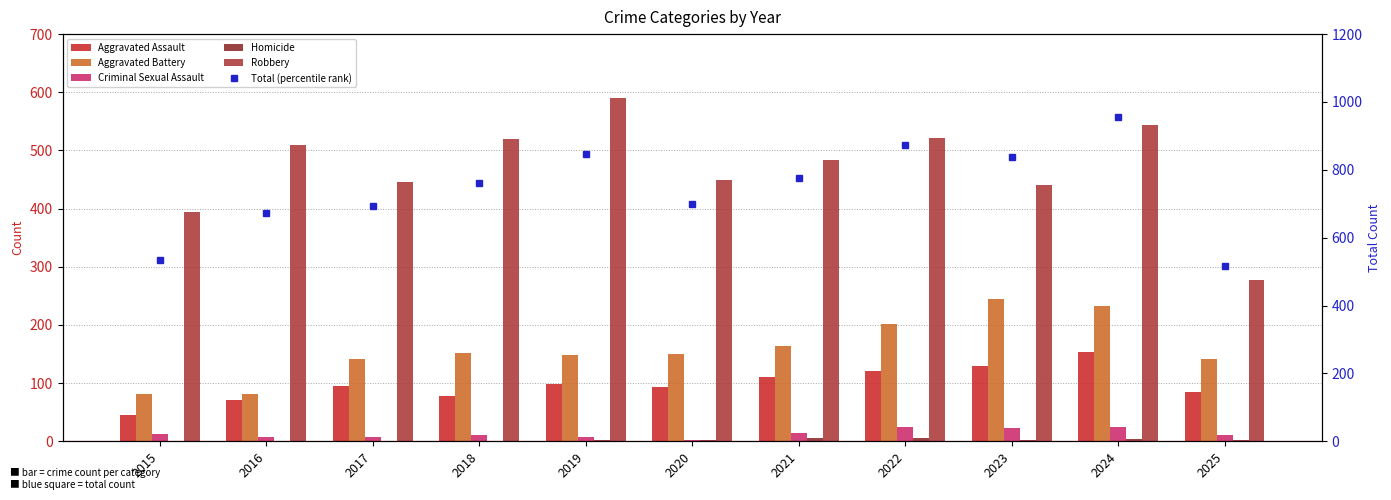

At which label is Homicide closest to 3?

2020